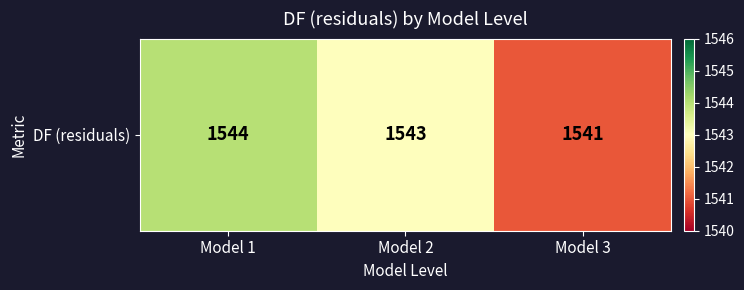

Rank the categories by value from lowest to highest.

Model 3, Model 2, Model 1